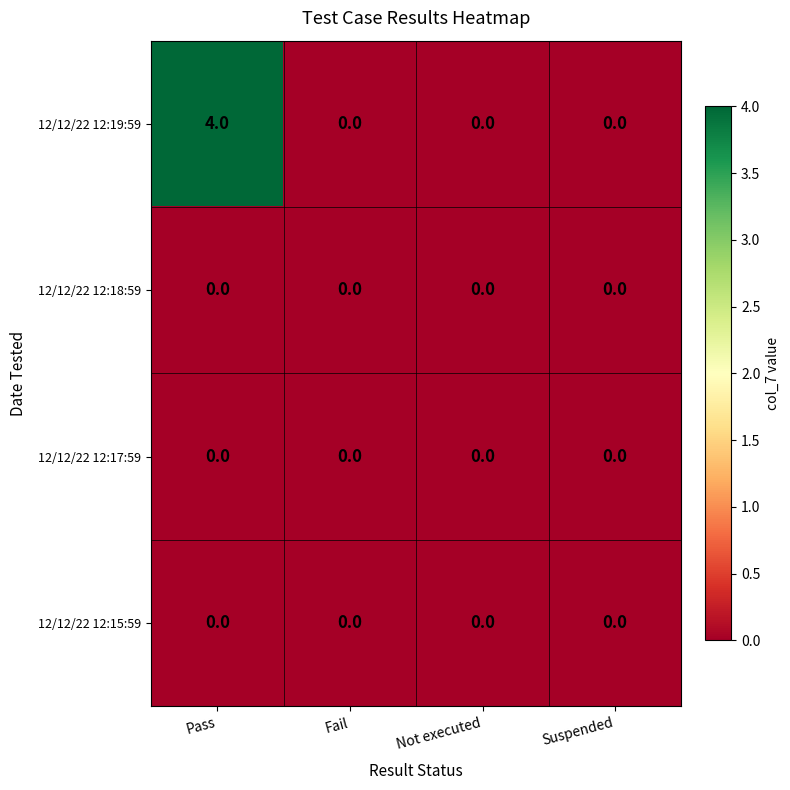

At which category is the sum across all series the highest?

Pass